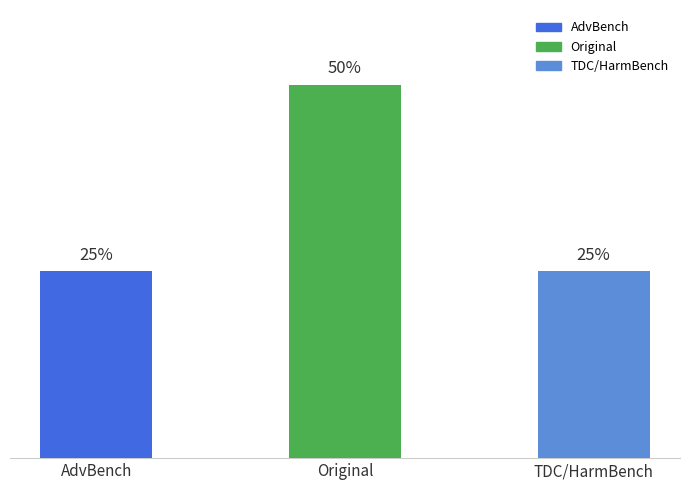

What is the label of the 3rd bar from the right?

AdvBench